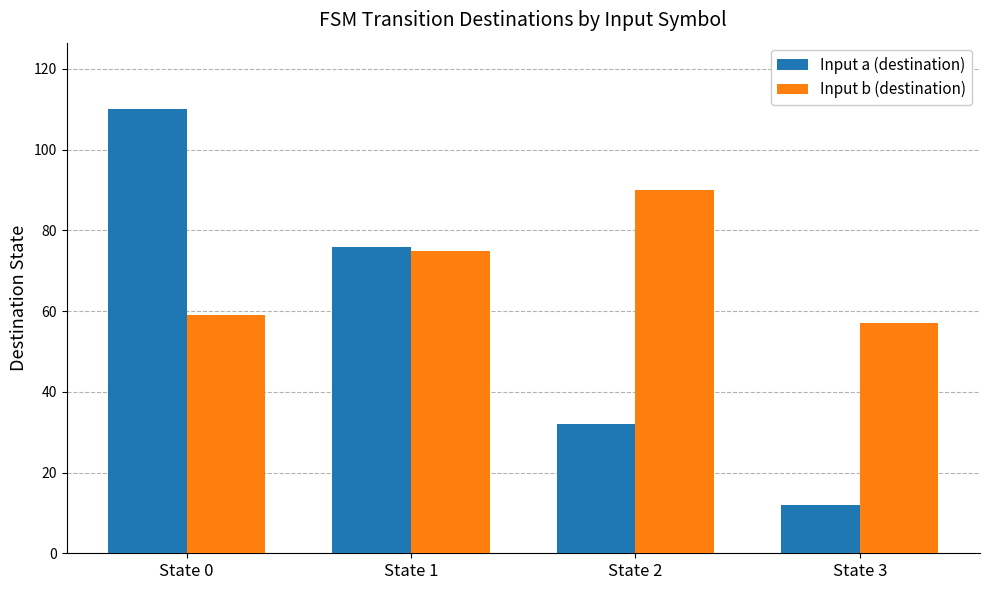

What is the greatest value displayed?

110